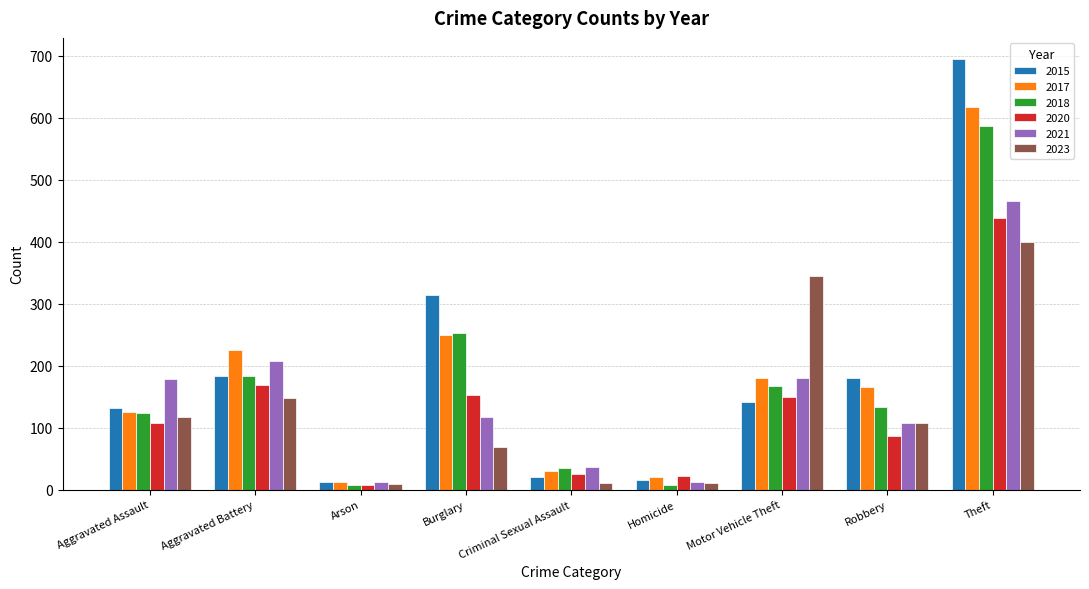

What is the sum of the 2020 values at Robbery and Theft?

525